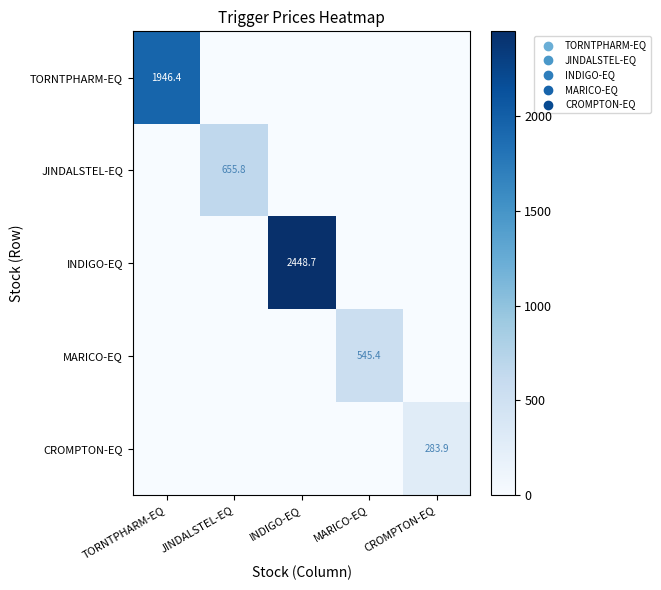

Is it true that CROMPTON-EQ equals 283.9 at CROMPTON-EQ?

True